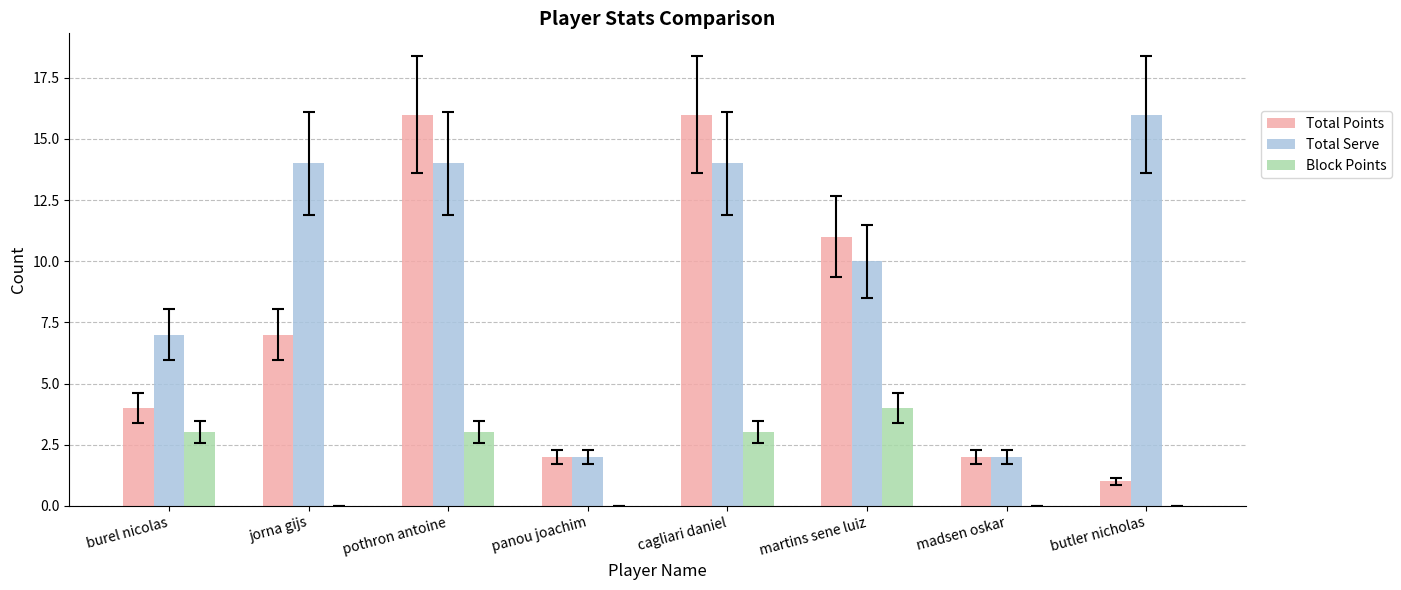

How many groups of bars are there?

8